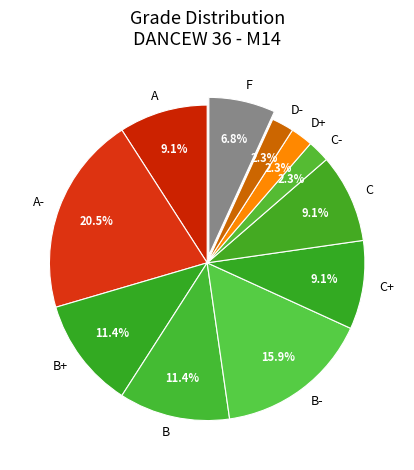

Is there a majority slice in this chart?

No